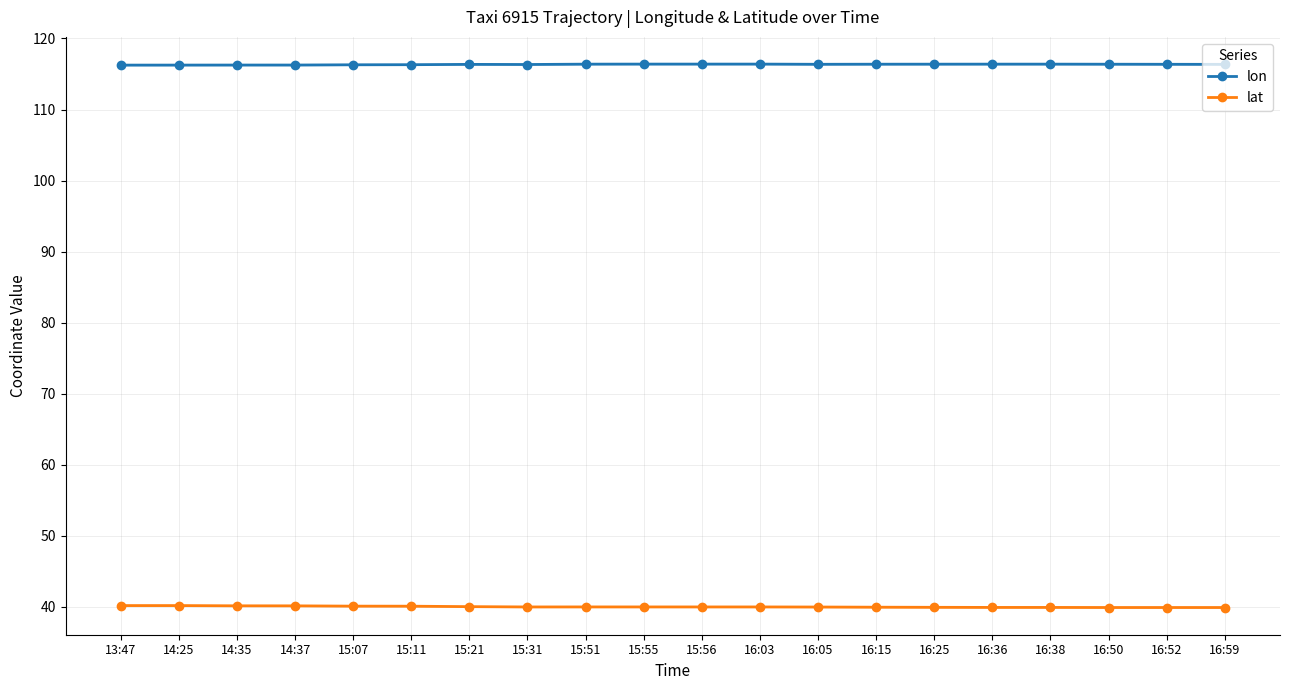

What is the highest value of the lon series?

116.4